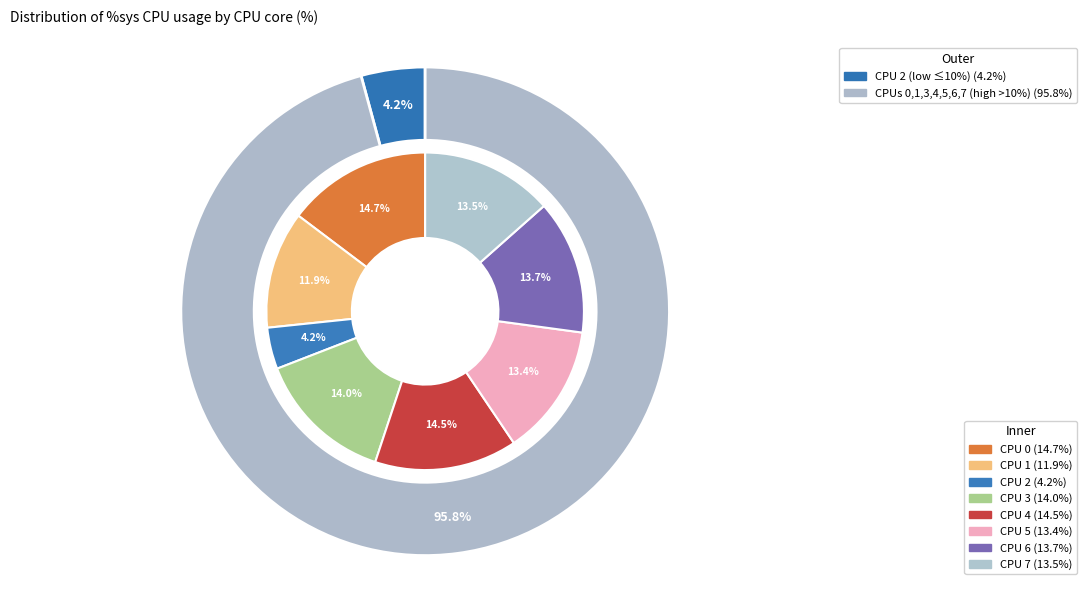

Do CPU 6 and CPU 3 together represent more than half of the pie?

No